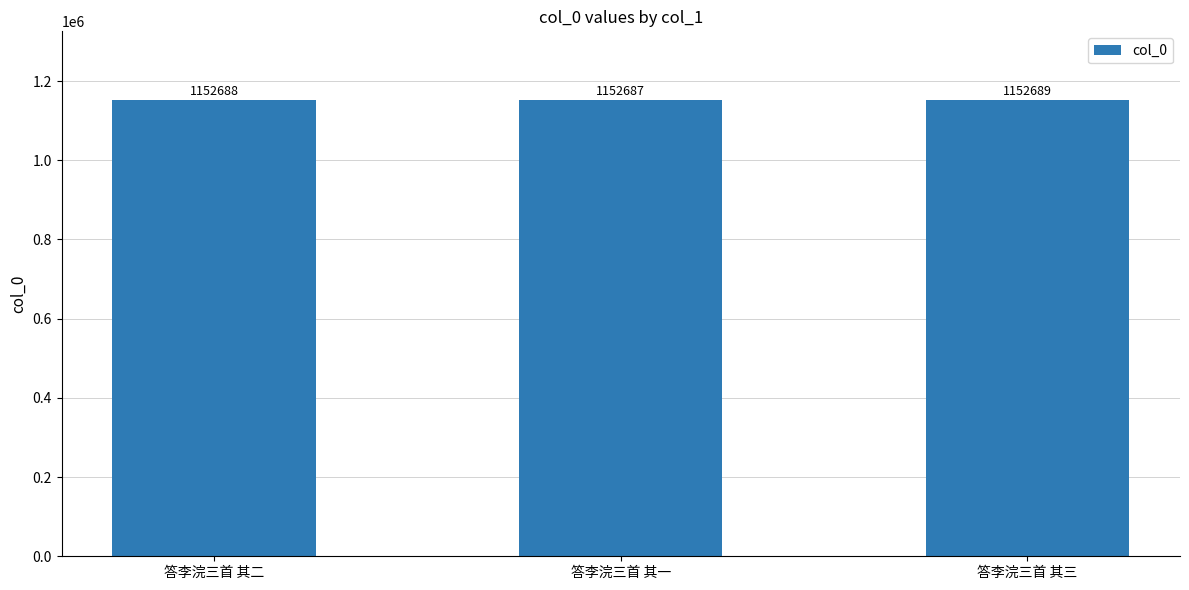

What is the label of the 2nd bar from the right?

答李浣三首 其一